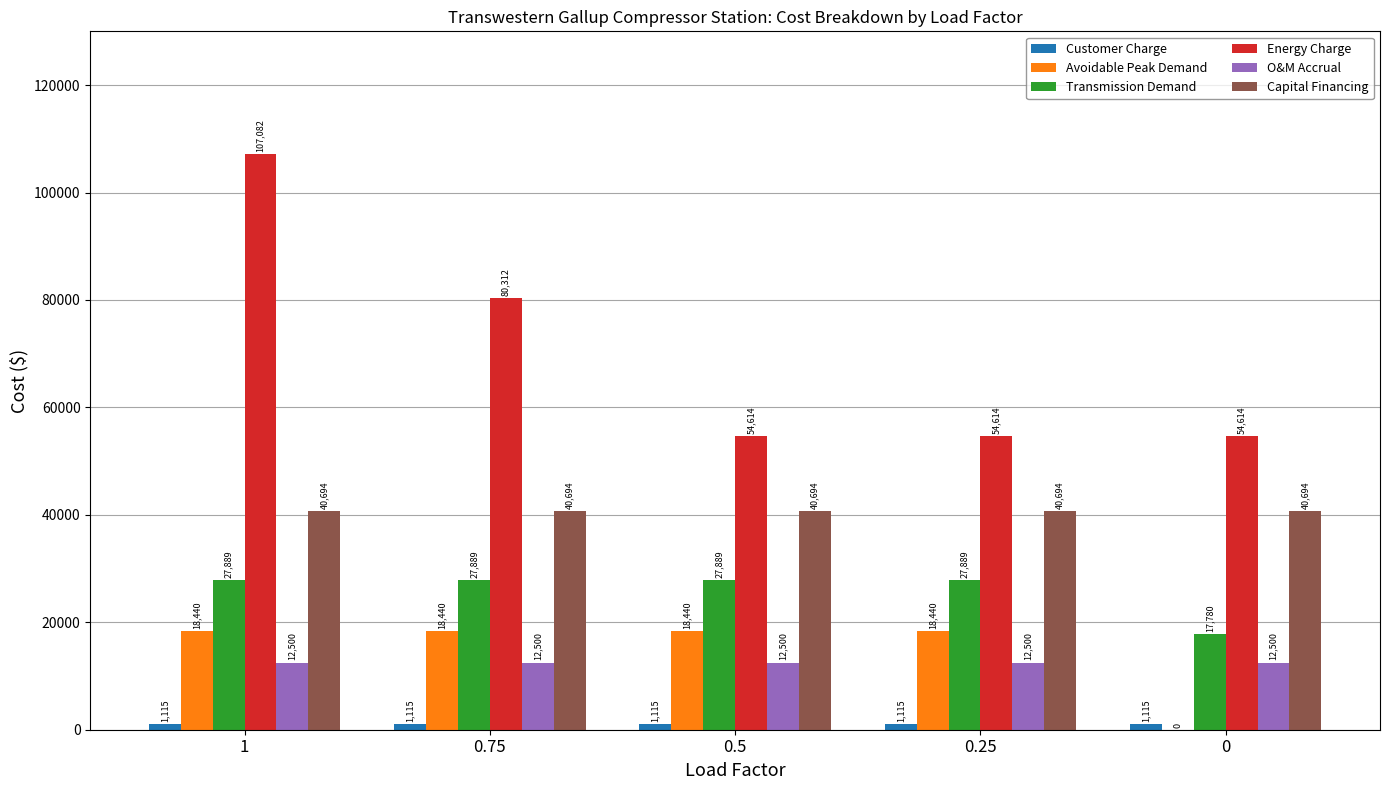

What is the maximum value shown in the chart?

107082.3